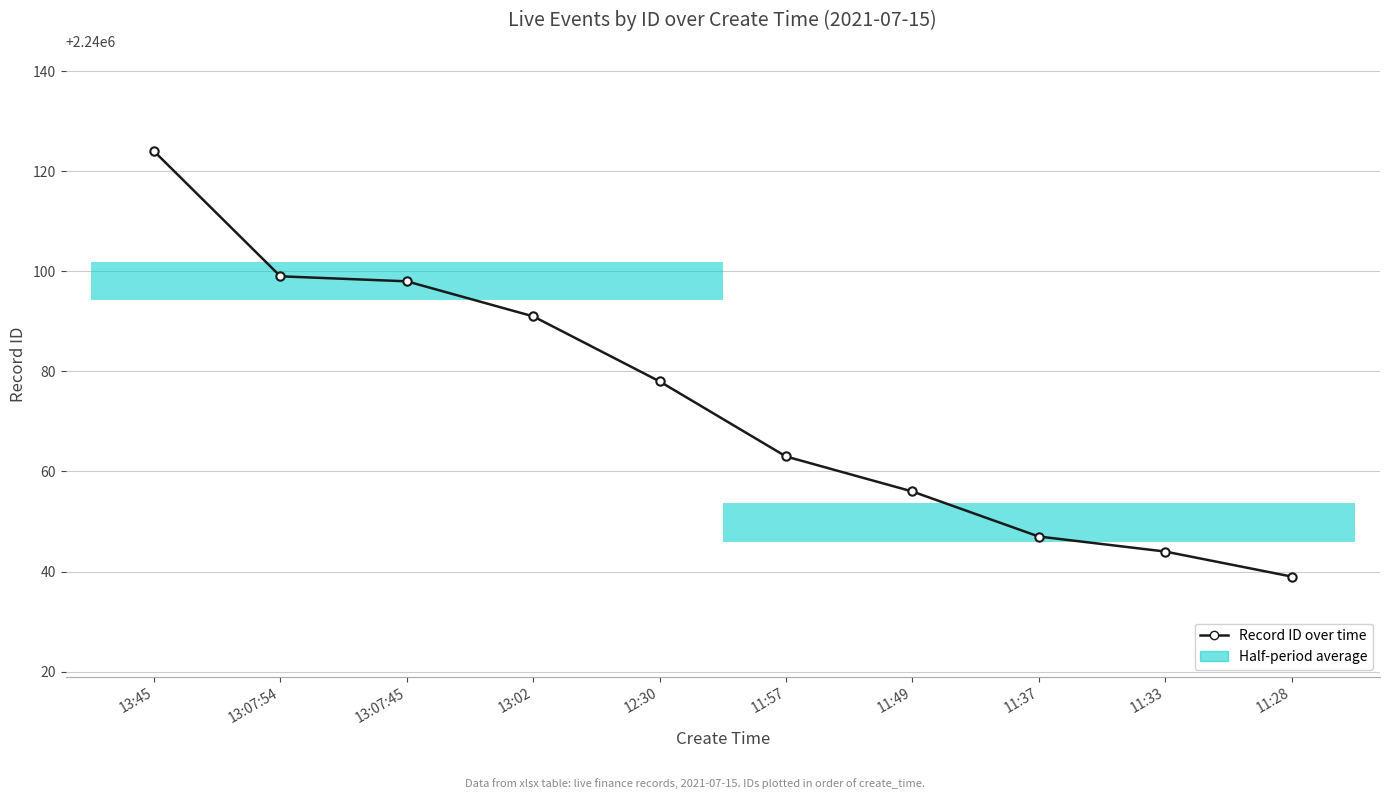

What is the change in value from 13:07:45 to 12:30?

-20